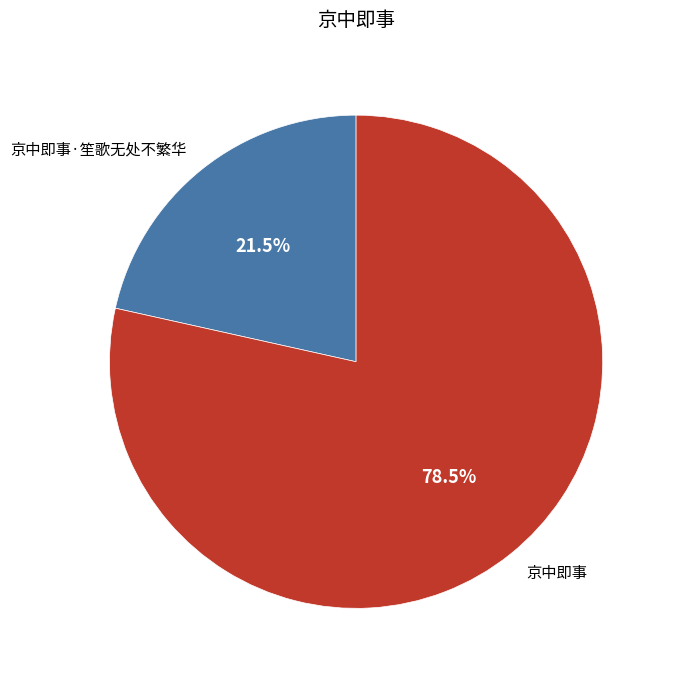

What is the smallest slice in the pie chart?

京中即事·笙歌无处不繁华